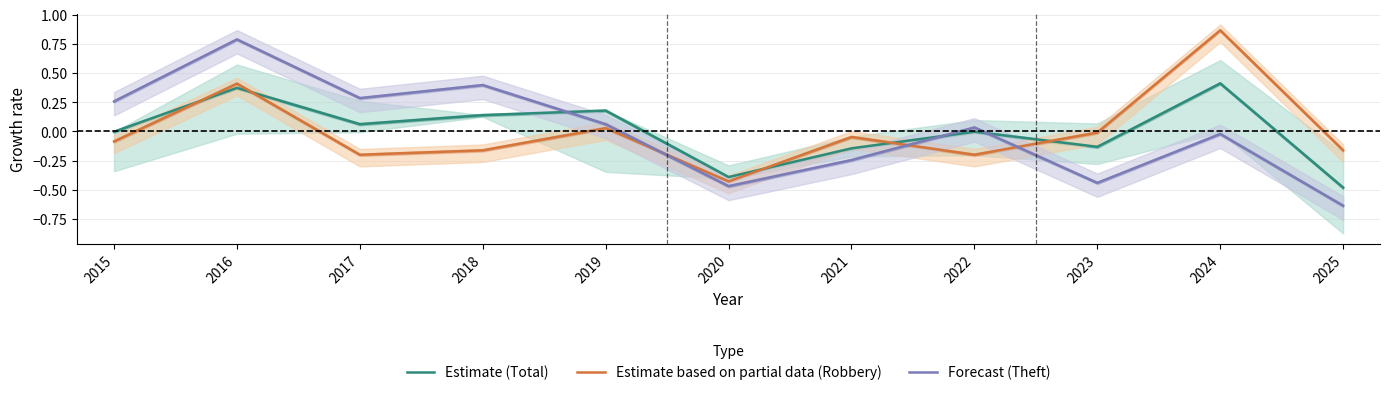

How many data points in Estimate (Total) are less than 0?

6